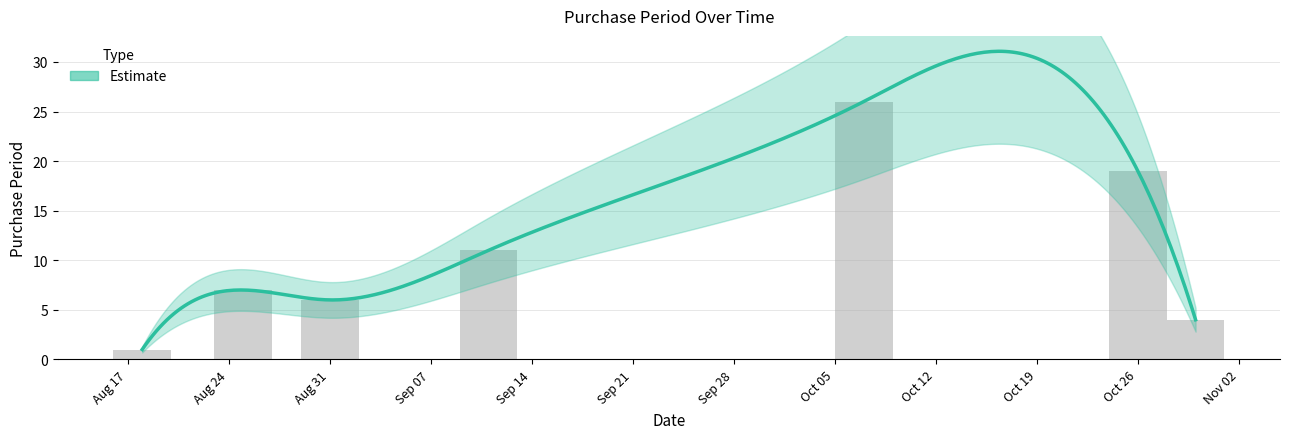

What position from the right is Aug 17?

7